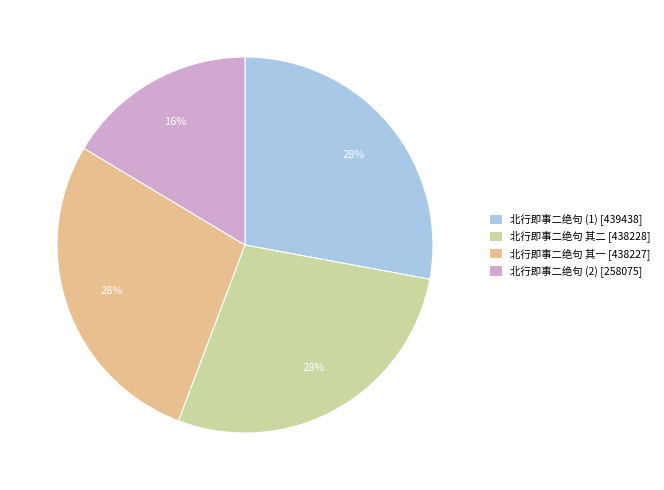

Is it true that 北行即事二绝句 (1) [439438] is 41% of the pie?

False